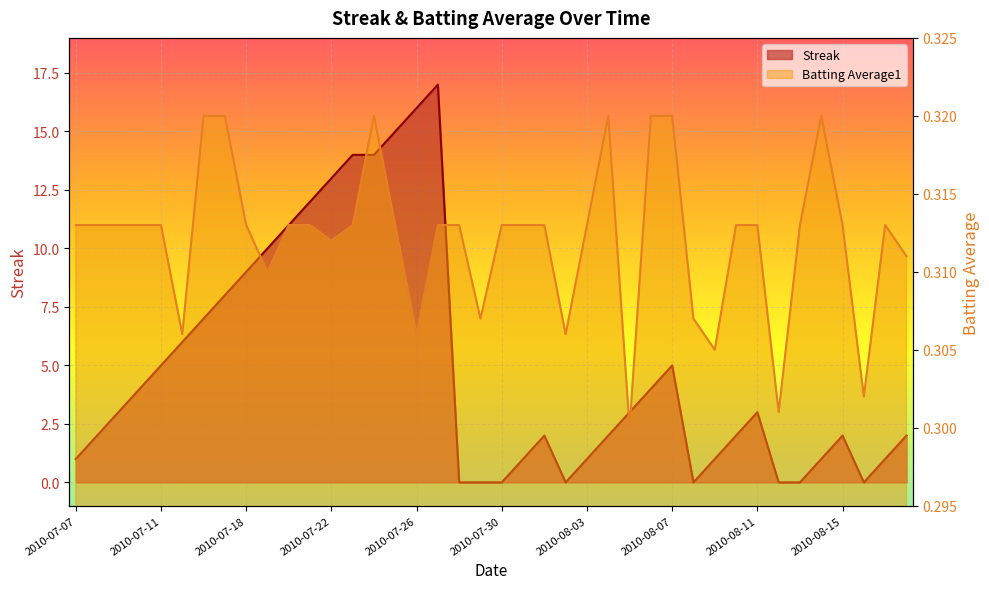

True or false: Streak has a value of 1.0 at 2010-07-07.

True